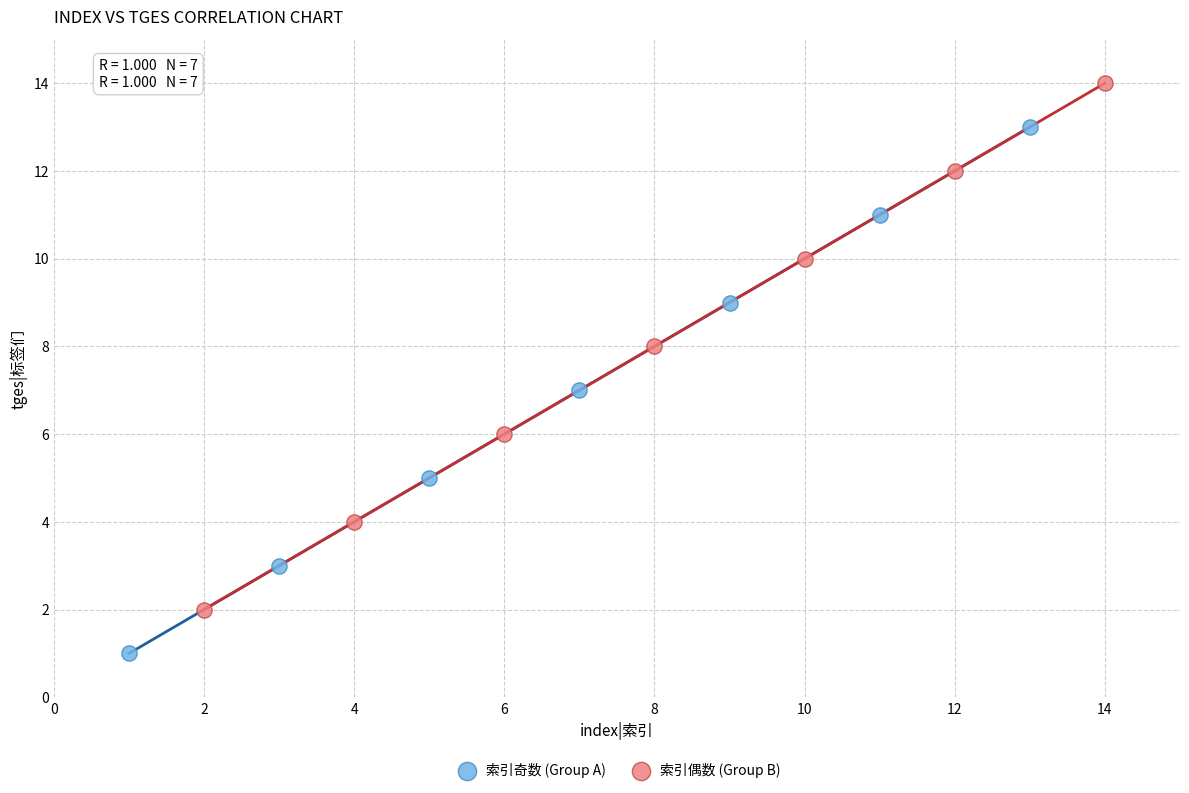

Which series reaches the maximum Y coordinate?

索引偶数 (Group B)